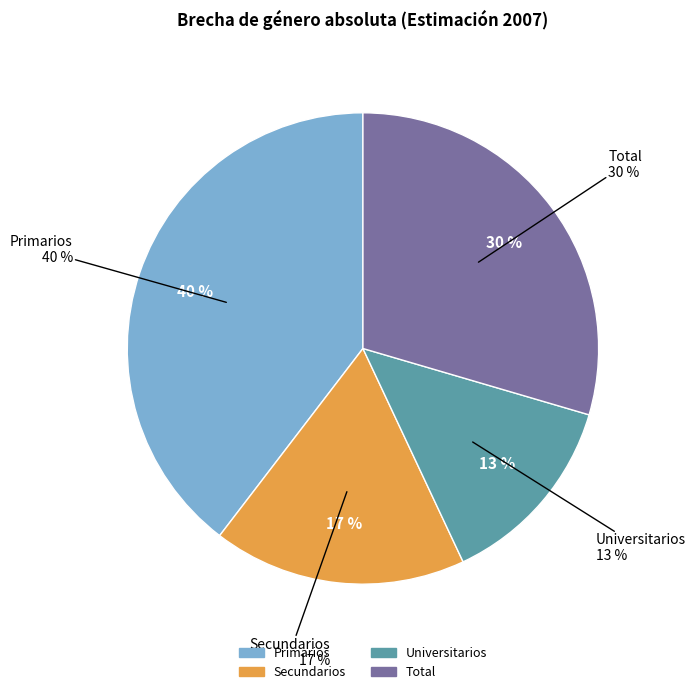

To the nearest percent, what percentage of the pie is Secundarios?

17%